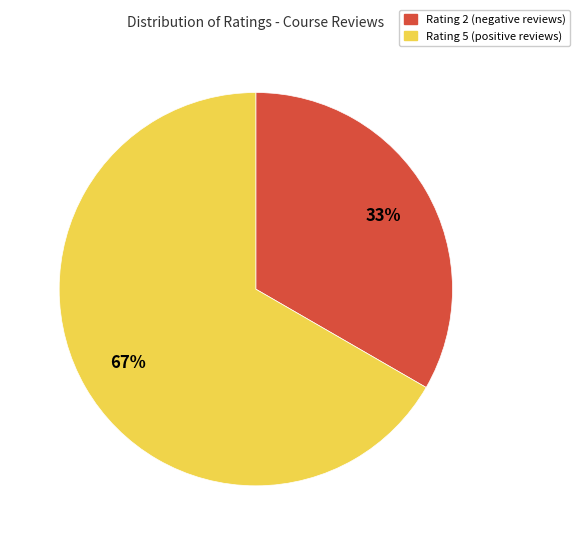

What percentage is the Rating 5 (positive reviews) slice, to the nearest percent?

67%